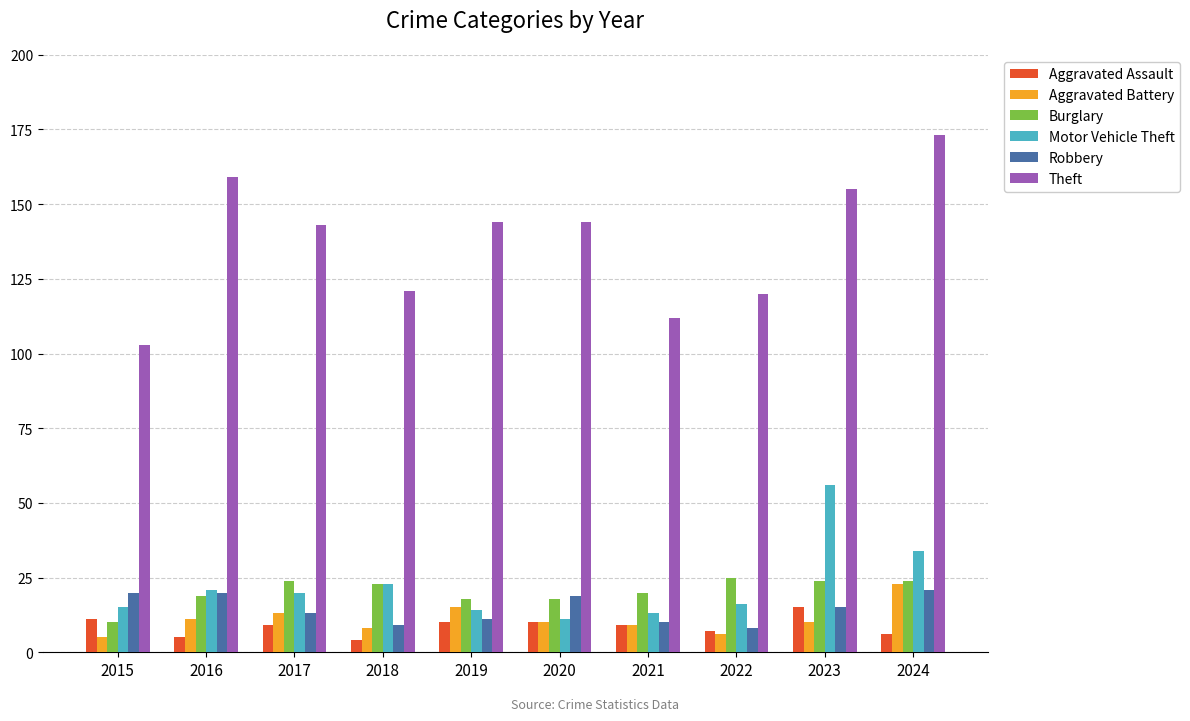

Reading left to right, list all the values displayed in this chart.

Aggravated Assault: 2015=11	2016=5	2017=9	2018=4	2019=10	2020=10	2021=9	2022=7	2023=15	2024=6
Aggravated Battery: 2015=5	2016=11	2017=13	2018=8	2019=15	2020=10	2021=9	2022=6	2023=10	2024=23
Burglary: 2015=10	2016=19	2017=24	2018=23	2019=18	2020=18	2021=20	2022=25	2023=24	2024=24
Motor Vehicle Theft: 2015=15	2016=21	2017=20	2018=23	2019=14	2020=11	2021=13	2022=16	2023=56	2024=34
Robbery: 2015=20	2016=20	2017=13	2018=9	2019=11	2020=19	2021=10	2022=8	2023=15	2024=21
Theft: 2015=103	2016=159	2017=143	2018=121	2019=144	2020=144	2021=112	2022=120	2023=155	2024=173